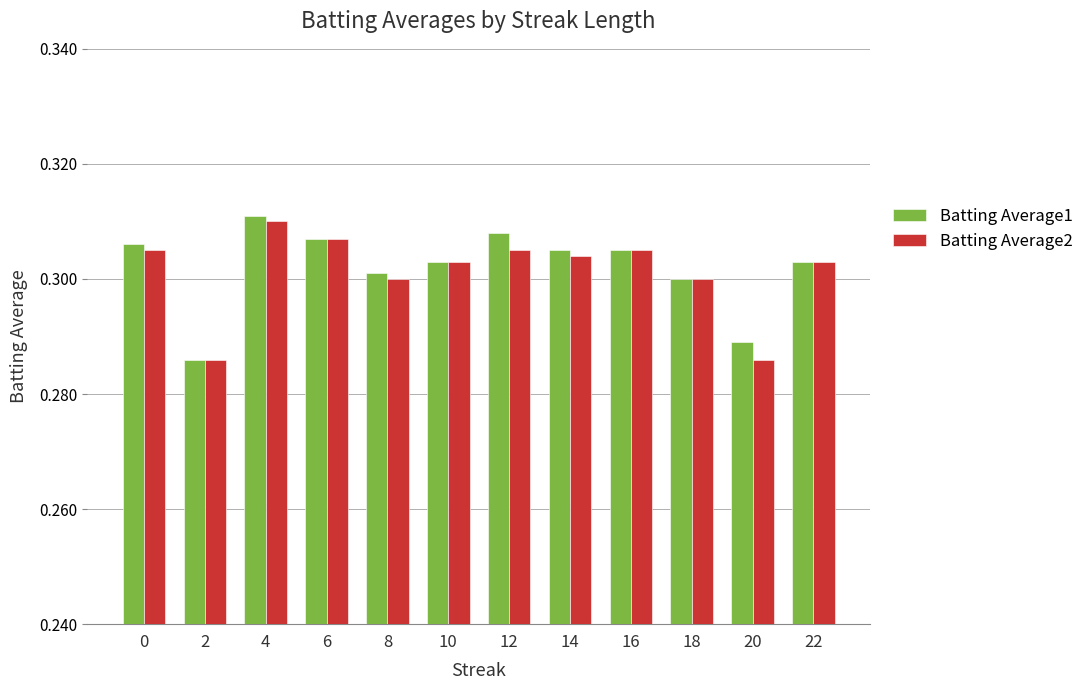

What are all the series names shown in the legend?

Batting Average1, Batting Average2